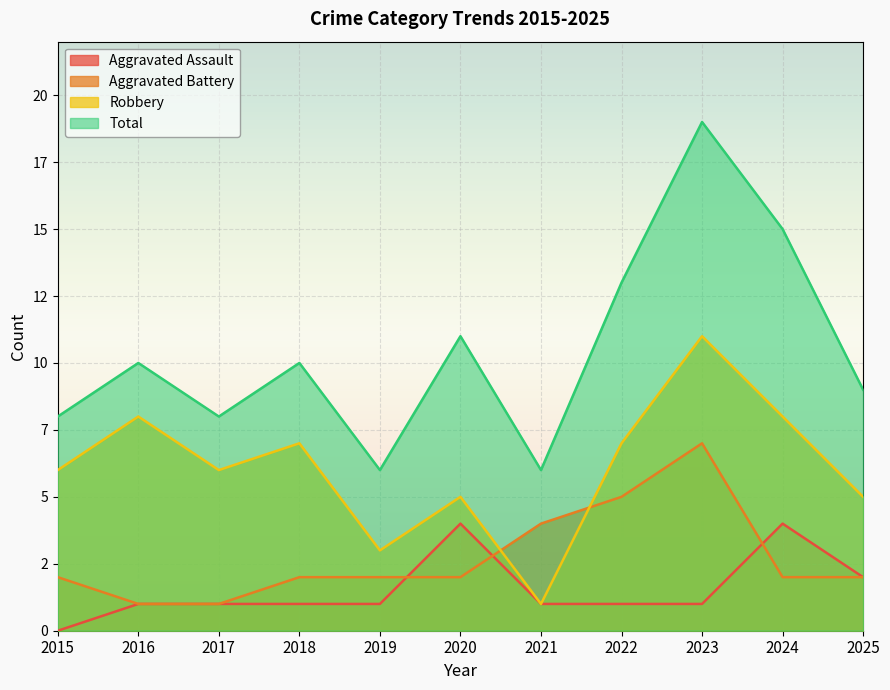

Which category has the highest value in the Aggravated Assault series?

2020